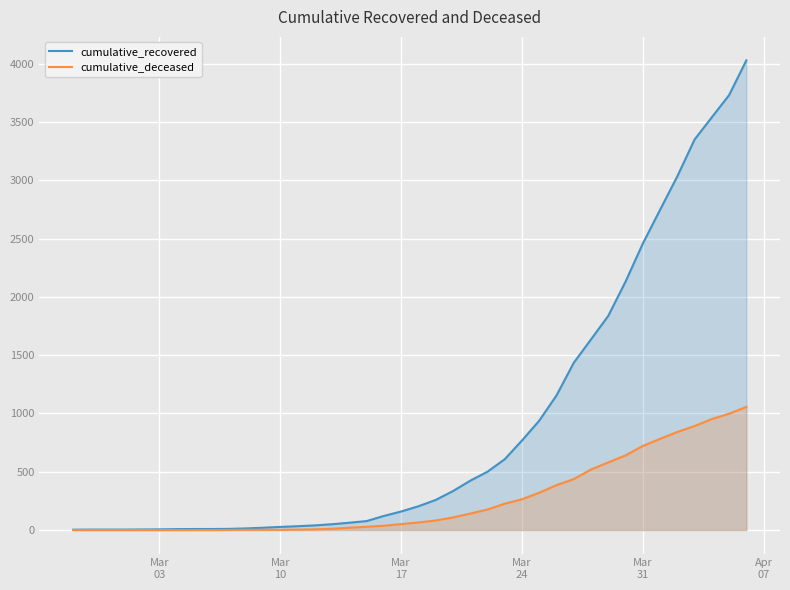

Reading left to right, list all the values displayed in this chart.

cumulative_recovered: 3	4	4	4	5	6	8	9	9	10	14	20	27	33	40	50	63	77	121	159	204	258	334	423	500	607	768	938	1154	1434	1635	1837	2130	2456	2746	3033	3349	3540	3730	4028
cumulative_deceased: 0	0	0	0	0	0	0	0	0	1	2	2	2	4	6	11	20	28	37	51	65	82	108	141	176	226	264	320	385	437	519	580	640	721	782	841	892	952	998	1056